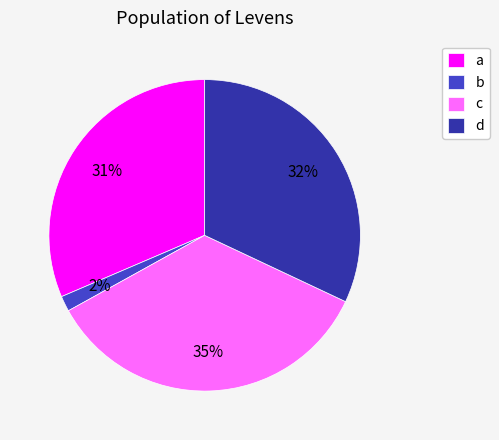

Between c and b, which is larger?

c